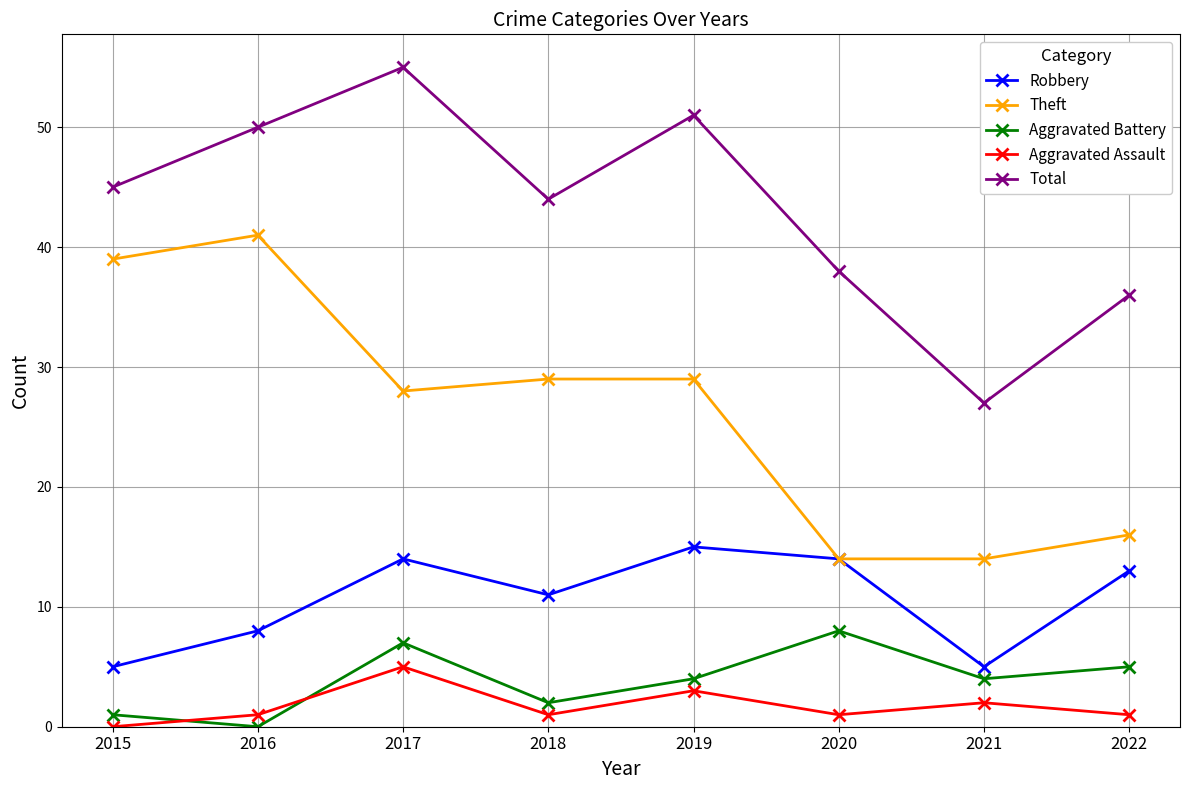

What is the maximum value shown in the chart?

55